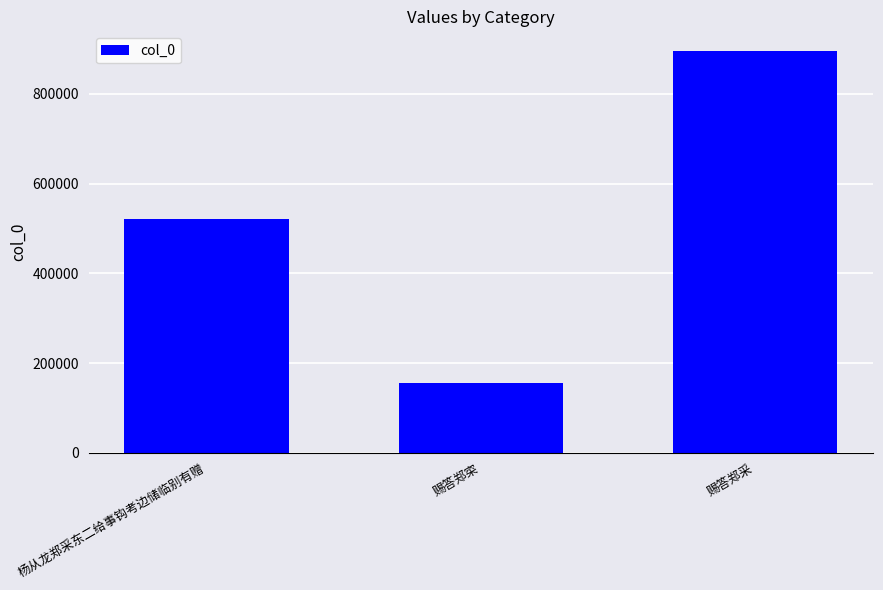

Read the value at 赐答郑寀, to the nearest 10.

156600